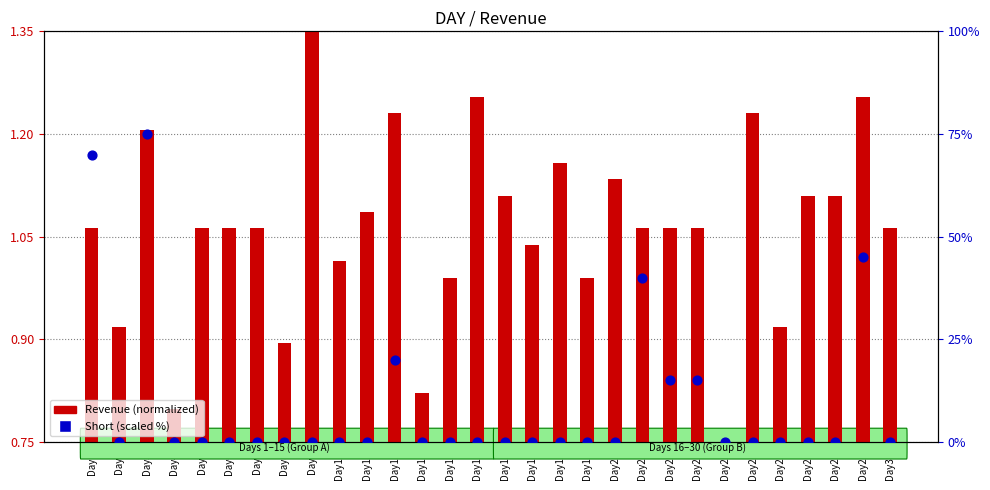

Which series has the largest Y range (max minus min)?

Short (scaled %)